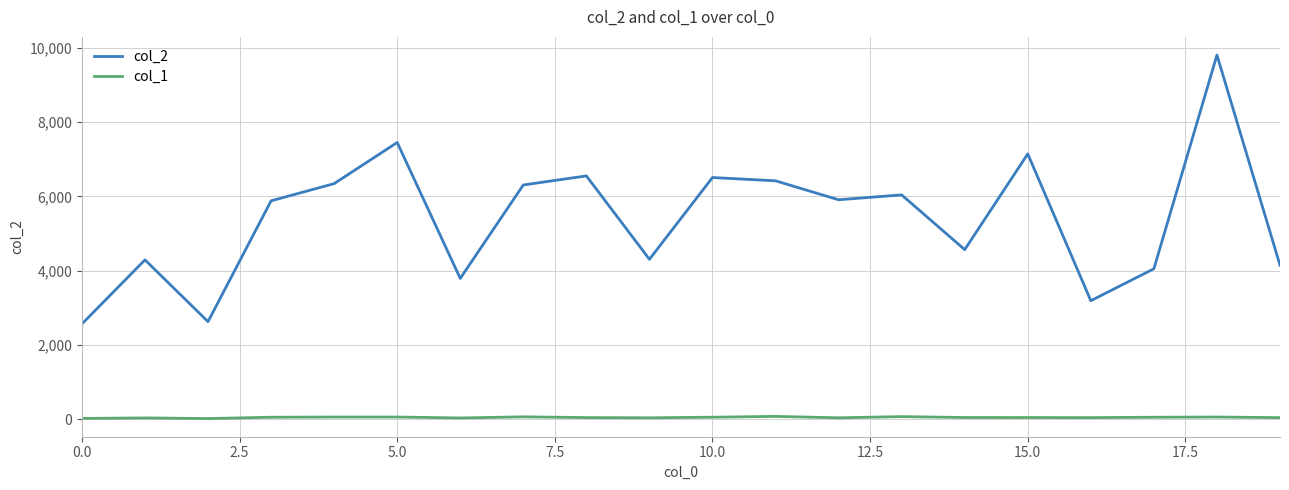

True or false: col_1 and col_2 cross at least once.

False